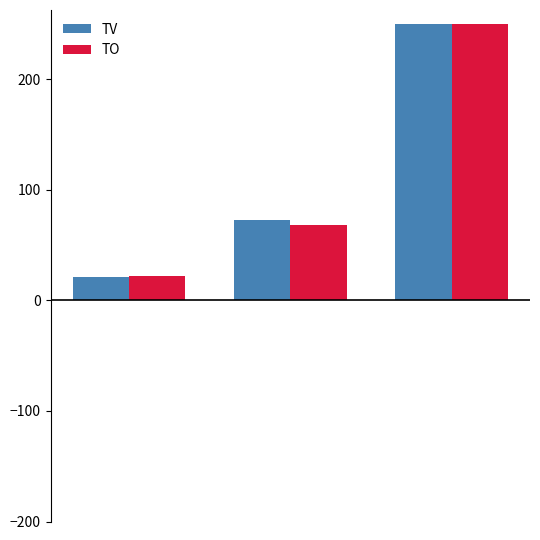

What is the maximum value shown in the chart?

250.0